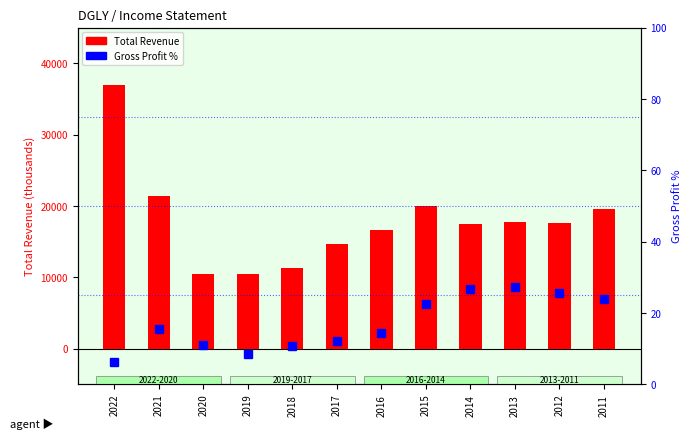

Where does the Total Revenue series first go above 17600?

2022